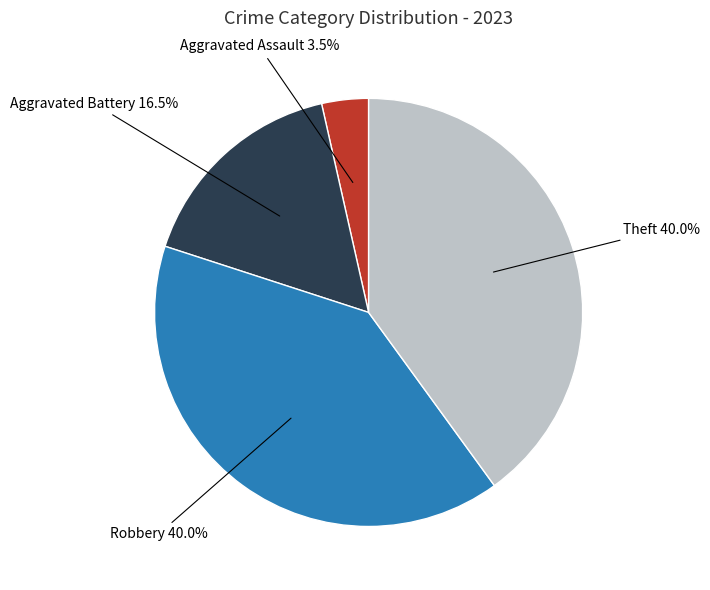

How many slices are in this pie chart?

4